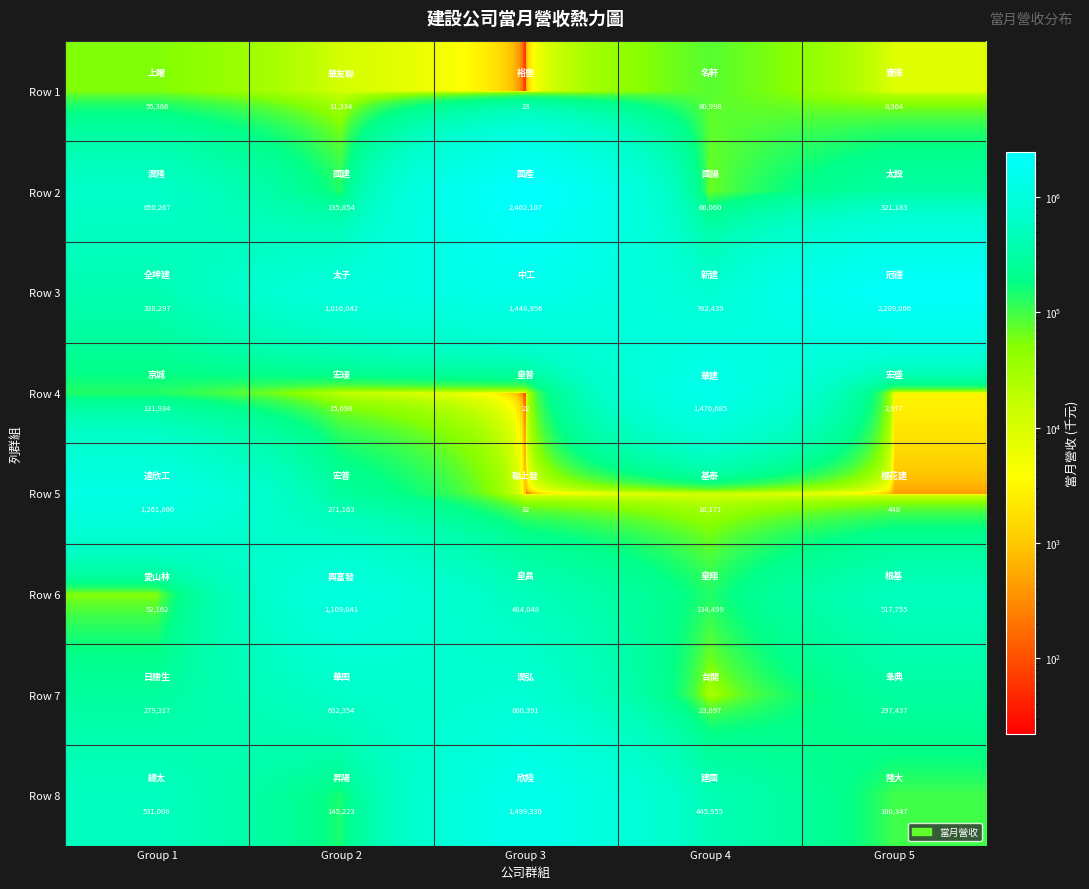

Which category has the highest value across all series?

Group 3